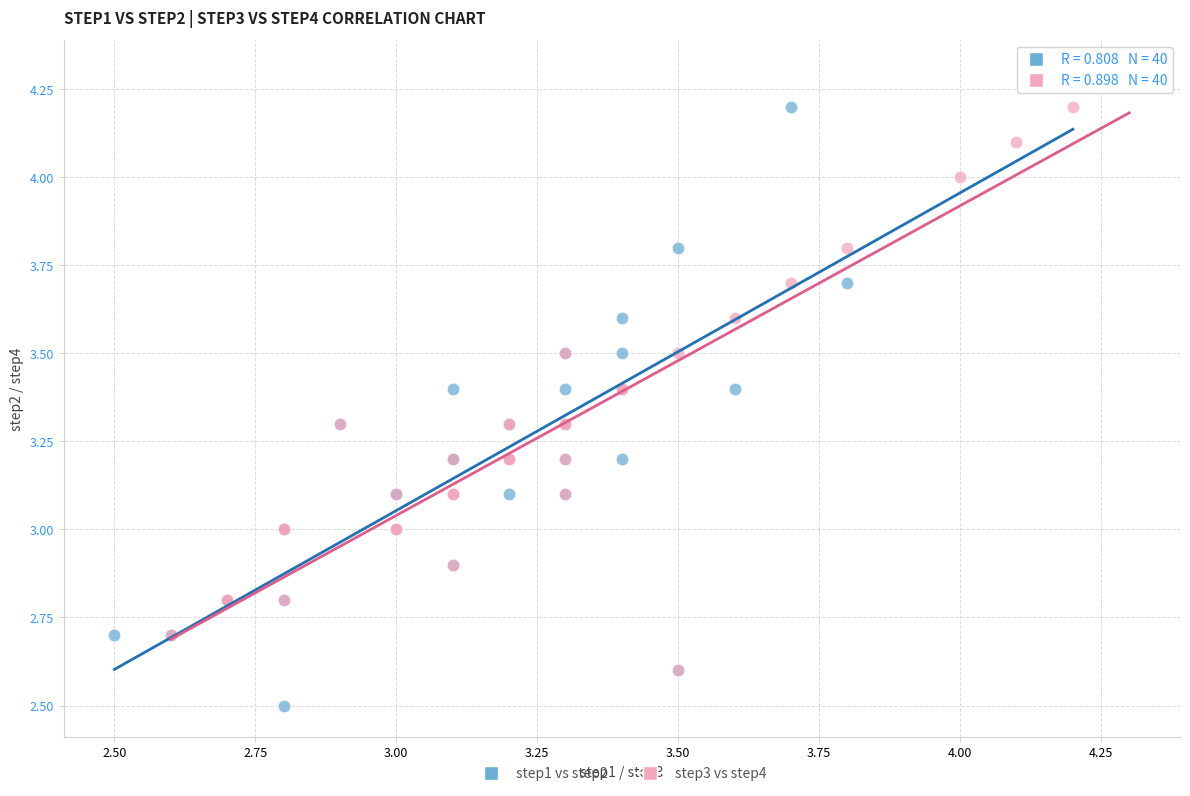

Which series reaches the minimum Y coordinate?

step1 vs step2